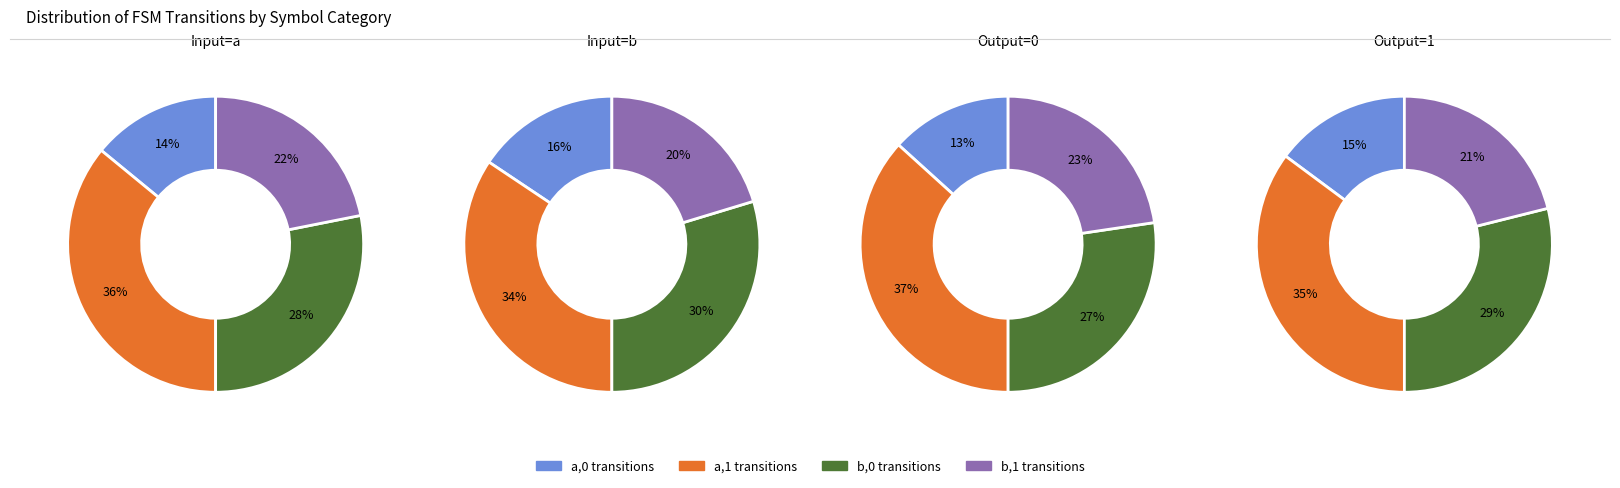

Do b,1 and a,1 together represent more than half of the pie?

Yes